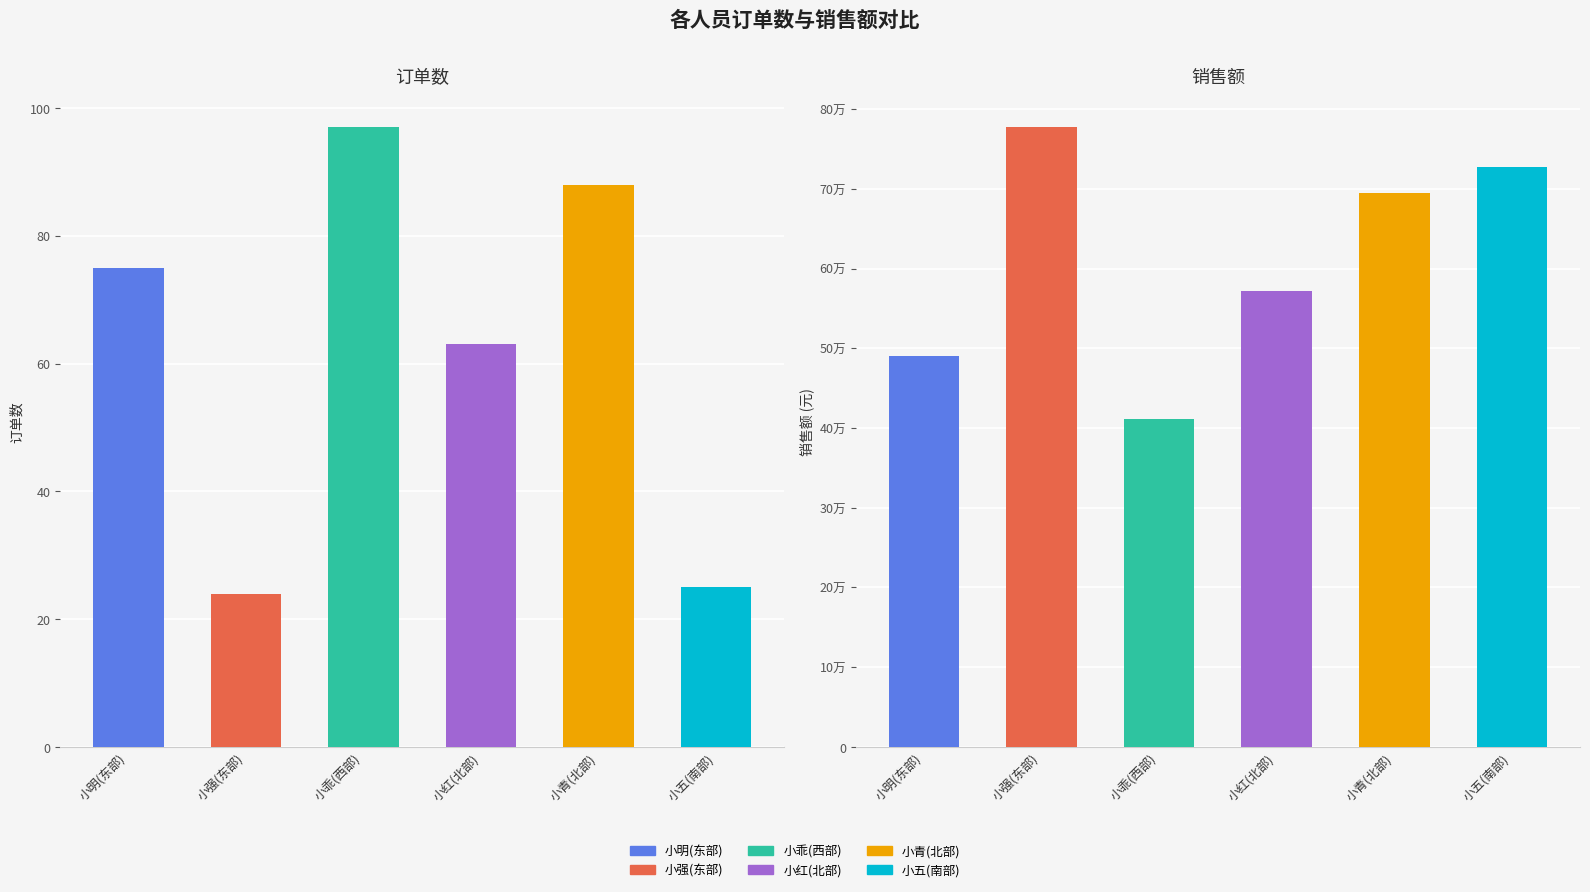

The value of 销售额 at 小青(北部) is 350735. True or false?

False